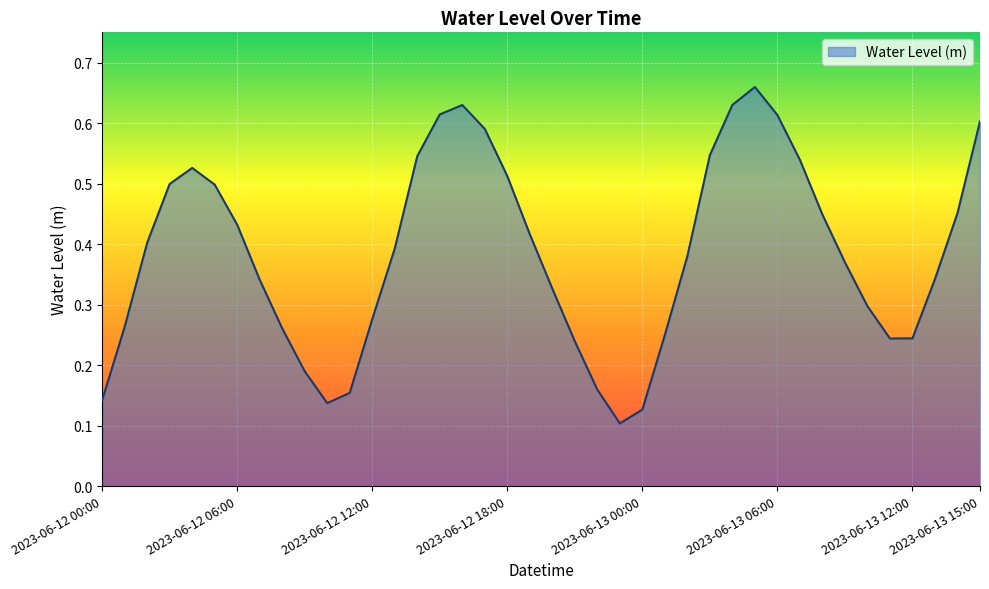

Reading right to left, what are all the values shown in this chart?

2023-06-13 15:00=0.6	2023-06-13 14:00=0.5	2023-06-13 13:00=0.3	2023-06-13 12:00=0.2	2023-06-13 11:00=0.2	2023-06-13 10:00=0.3	2023-06-13 09:00=0.4	2023-06-13 08:00=0.4	2023-06-13 07:00=0.5	2023-06-13 06:00=0.6	2023-06-13 05:00=0.7	2023-06-13 04:00=0.6	2023-06-13 03:00=0.5	2023-06-13 02:00=0.4	2023-06-13 01:00=0.2	2023-06-13 00:00=0.1	2023-06-12 23:00=0.1	2023-06-12 22:00=0.2	2023-06-12 21:00=0.2	2023-06-12 20:00=0.3	2023-06-12 19:00=0.4	2023-06-12 18:00=0.5	2023-06-12 17:00=0.6	2023-06-12 16:00=0.6	2023-06-12 15:00=0.6	2023-06-12 14:00=0.5	2023-06-12 13:00=0.4	2023-06-12 12:00=0.3	2023-06-12 11:00=0.2	2023-06-12 10:00=0.1	2023-06-12 09:00=0.2	2023-06-12 08:00=0.3	2023-06-12 07:00=0.3	2023-06-12 06:00=0.4	2023-06-12 05:00=0.5	2023-06-12 04:00=0.5	2023-06-12 03:00=0.5	2023-06-12 02:00=0.4	2023-06-12 01:00=0.3	2023-06-12 00:00=0.1